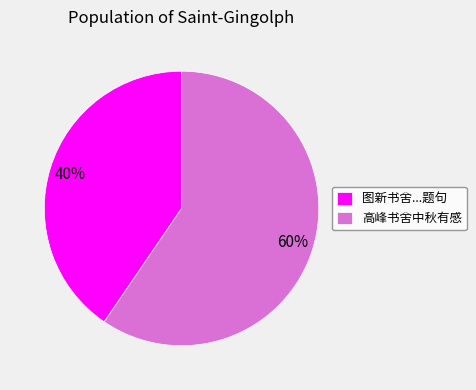

To the nearest percent, what is the average slice percentage?

50%